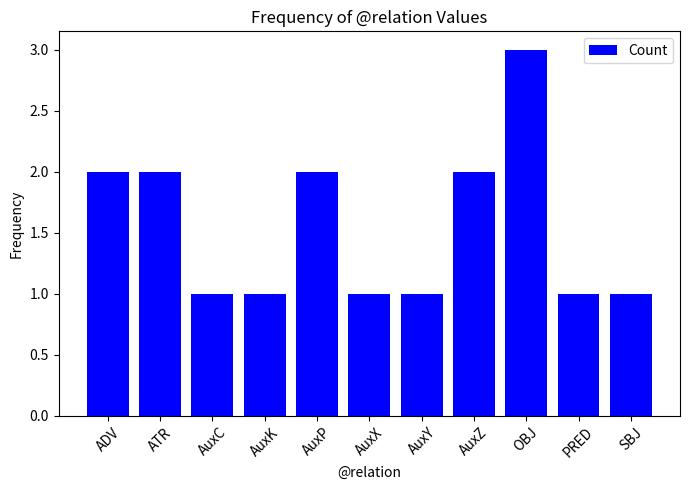

What is the minimum value shown in the chart?

1